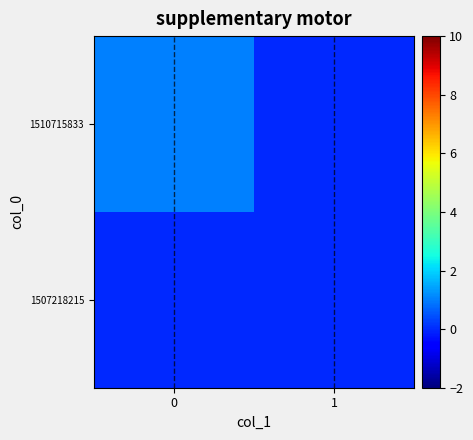

Reading left to right, transcribe all the data shown in this chart.

1507218215: 0=0	1=0
1510715833: 0=1	1=0